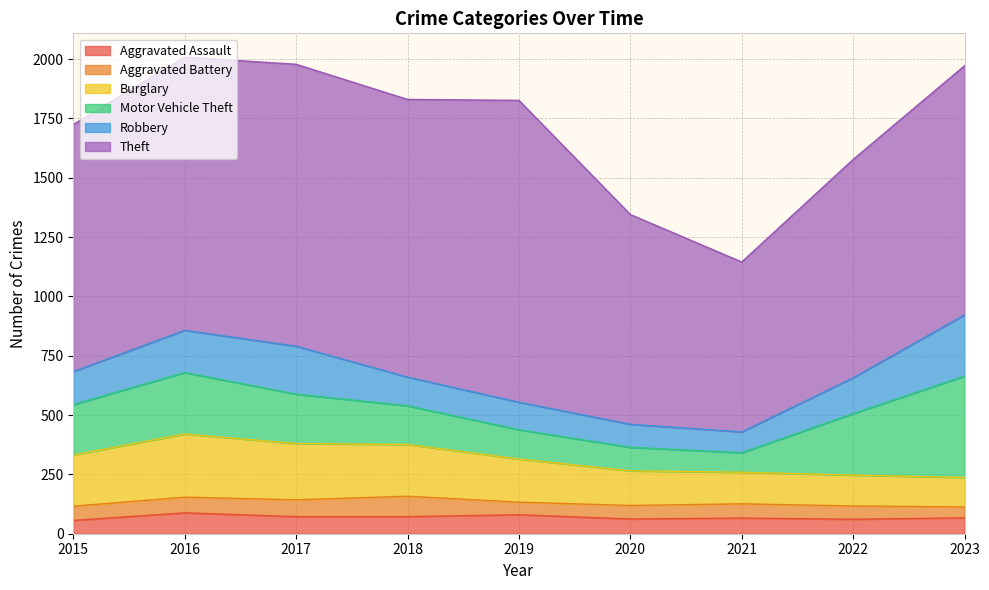

What is the sum of all Aggravated Battery values?

555